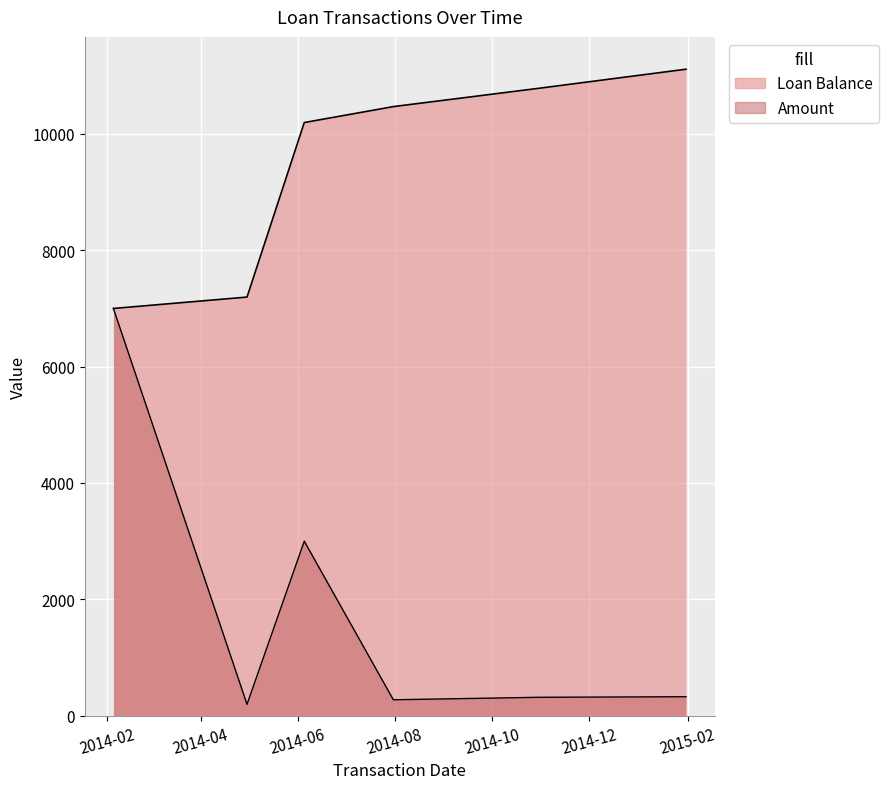

Rank the series at 2014-07-31 from highest to lowest value.

Loan Balance, Amount